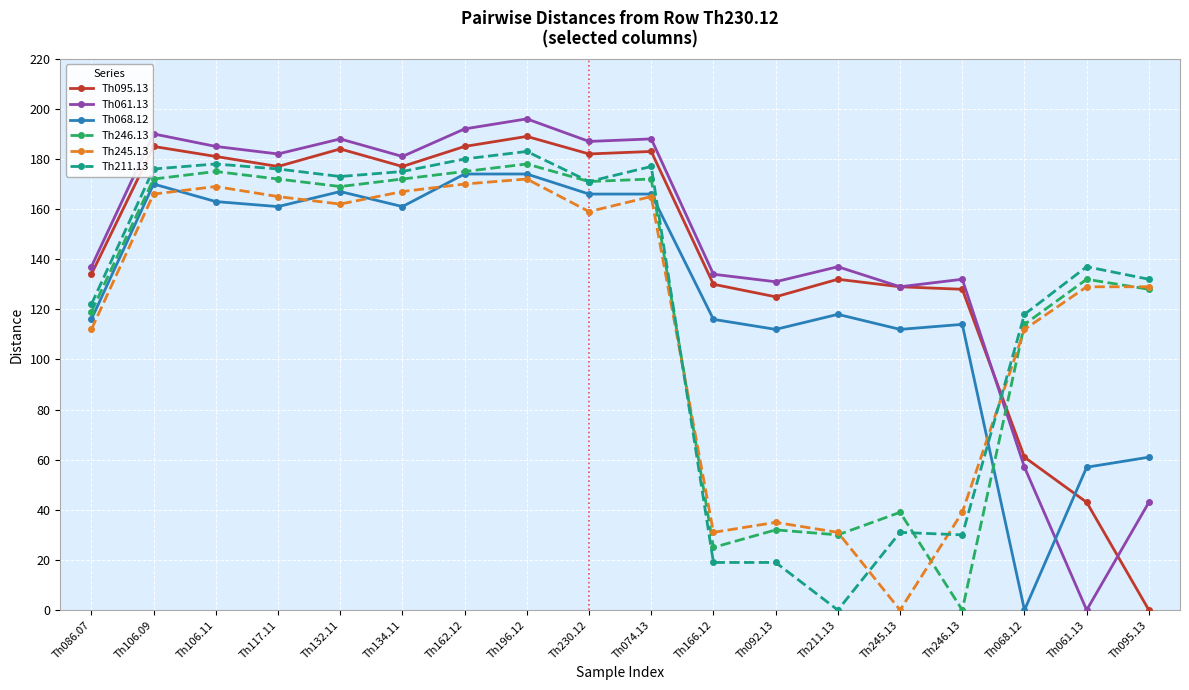

What is the label of the 18th point from the left?

Th095.13